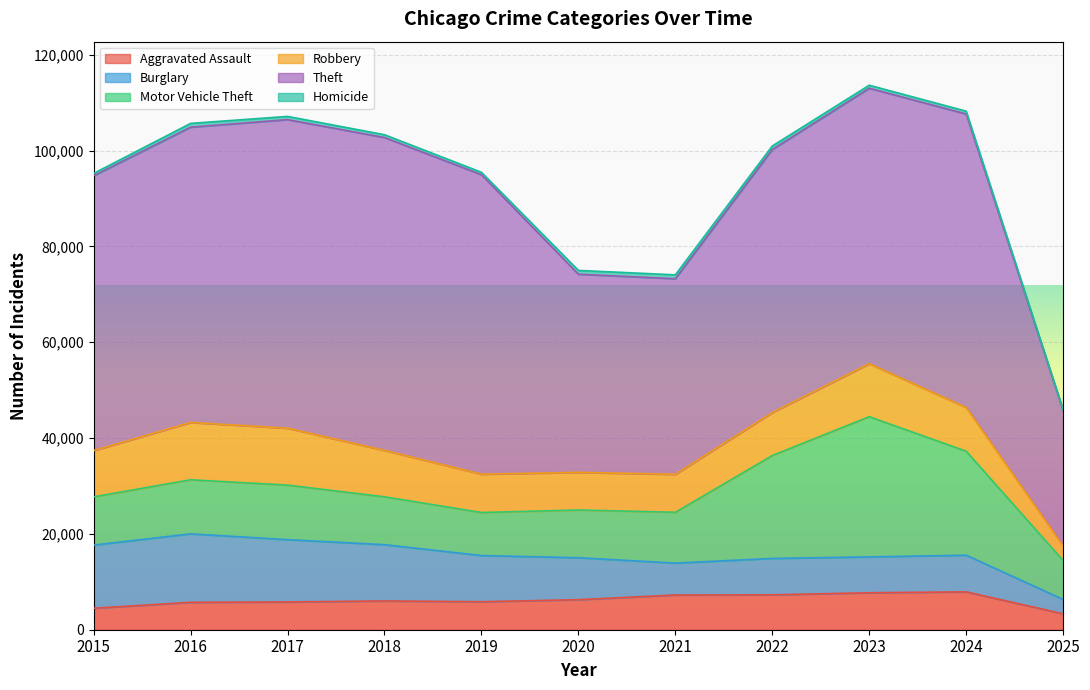

What is the difference between the maximum and minimum values in the Theft series?

37001